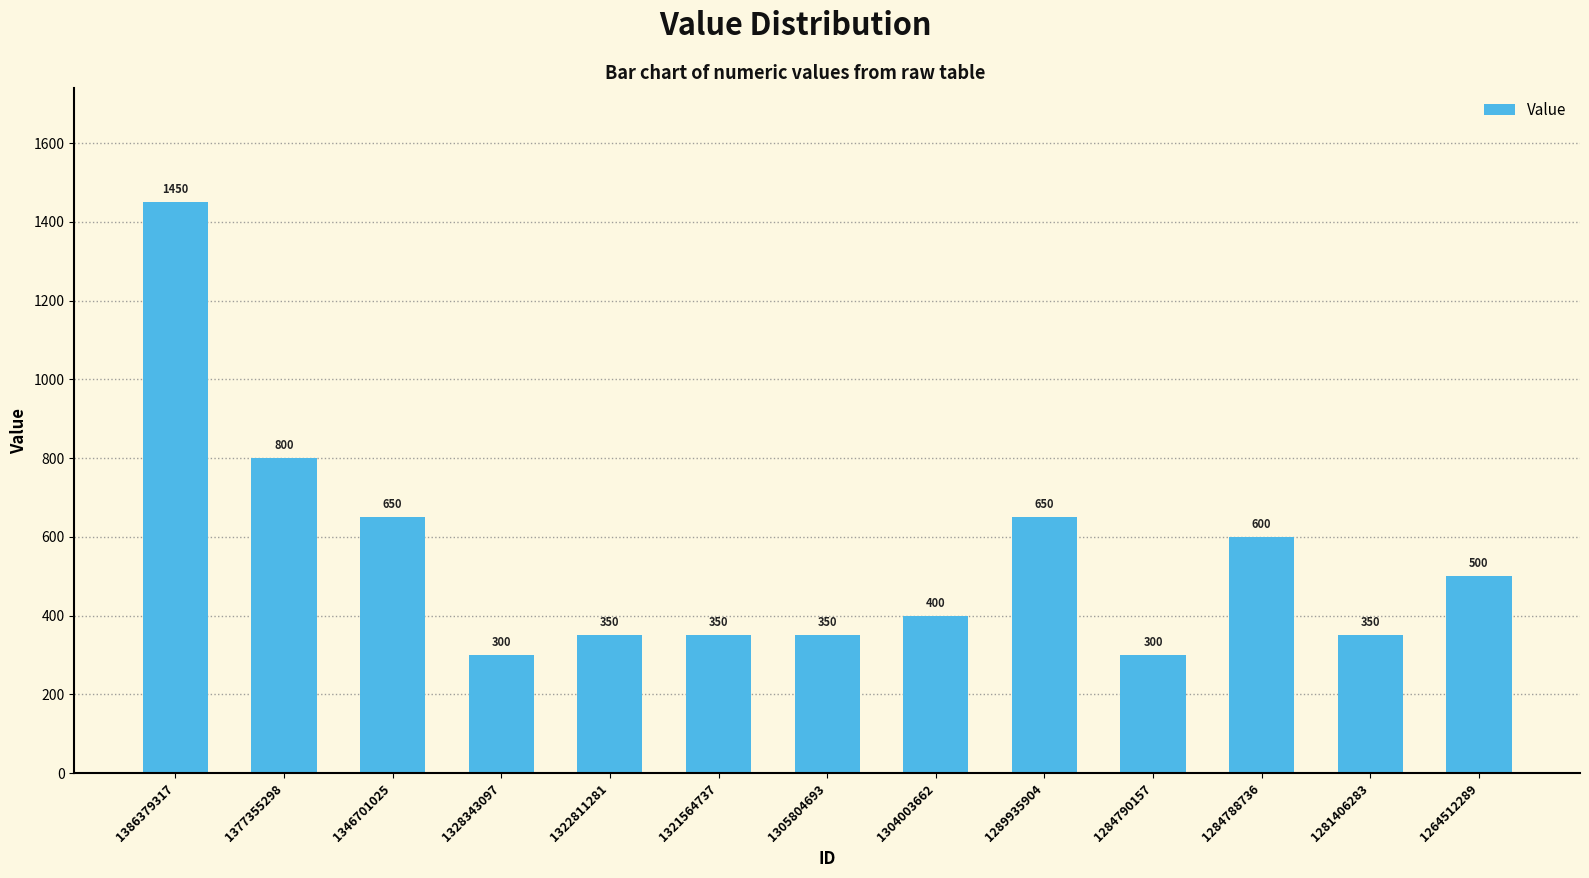

What is the sum of the values at 1284788736 and 1322811281?

950